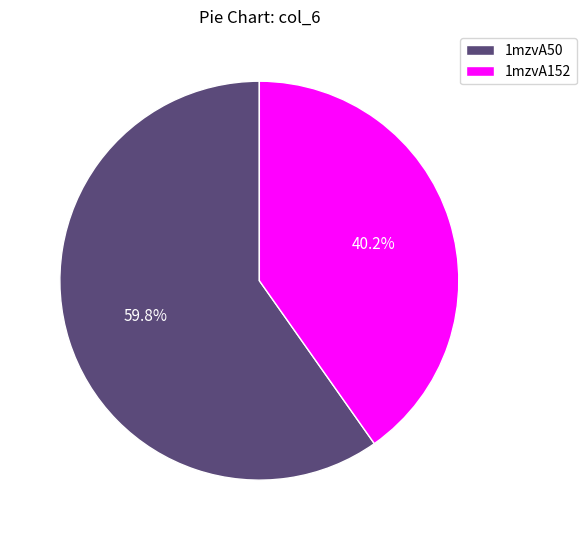

Does 1mzvA50 account for over 50% of the chart?

Yes